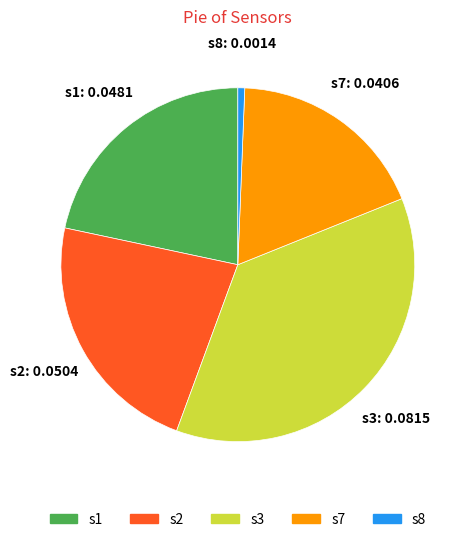

Is there a majority slice in this chart?

No